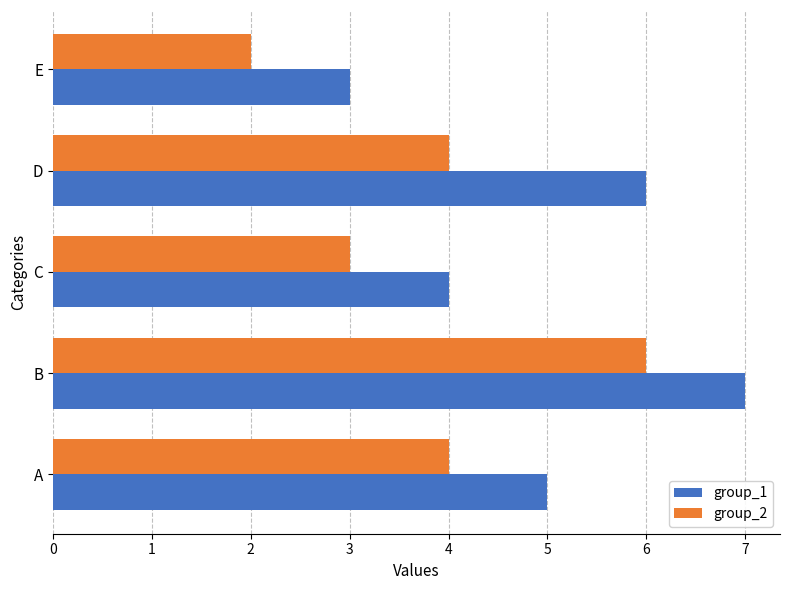

How many distinct data groups are displayed?

2